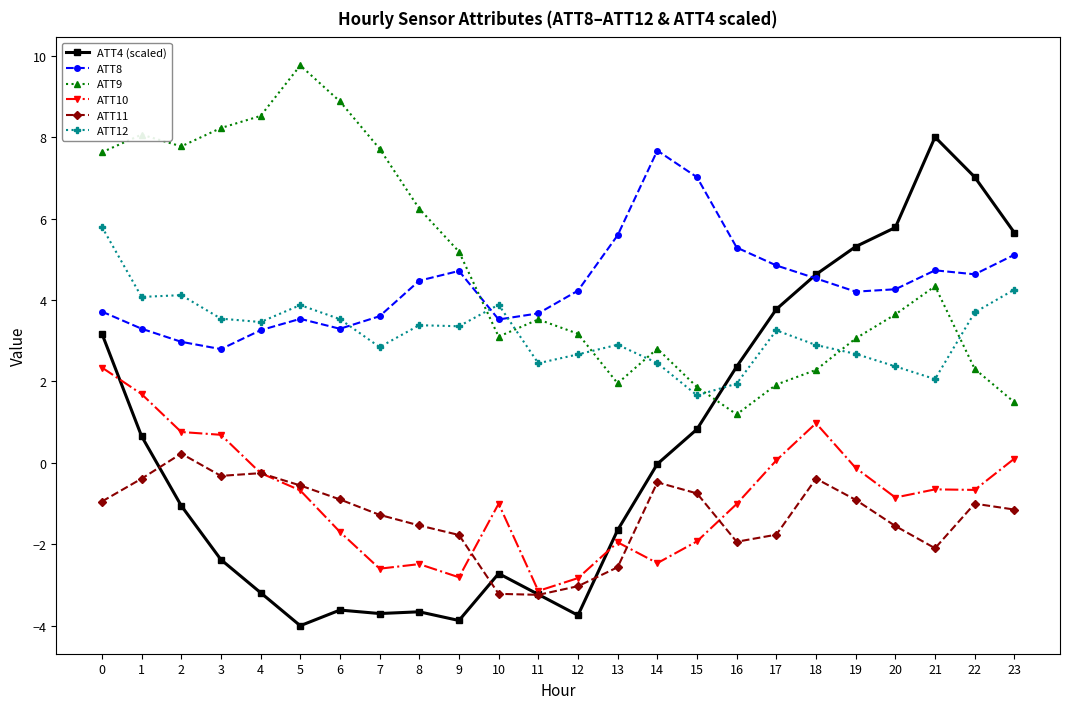

Does the chart have visible grid lines?

No